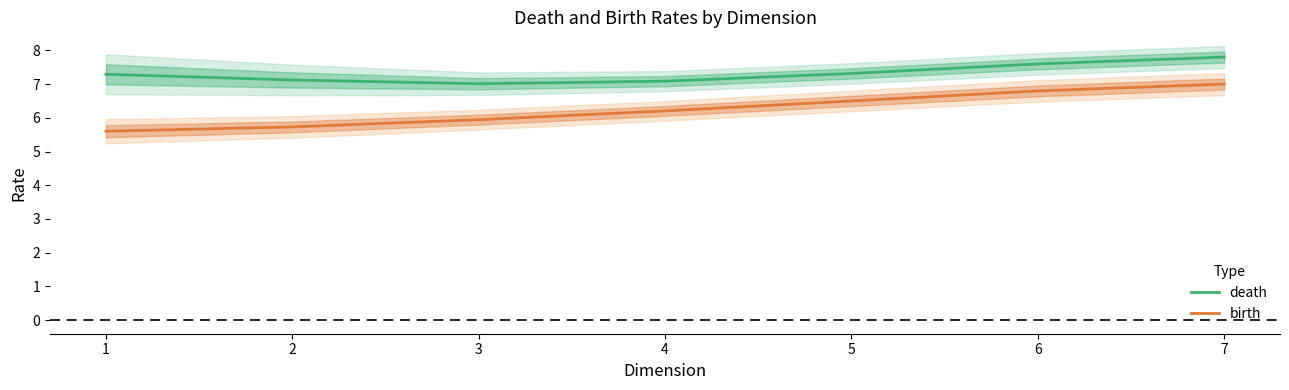

At which category does the chart reach its minimum across all series?

1